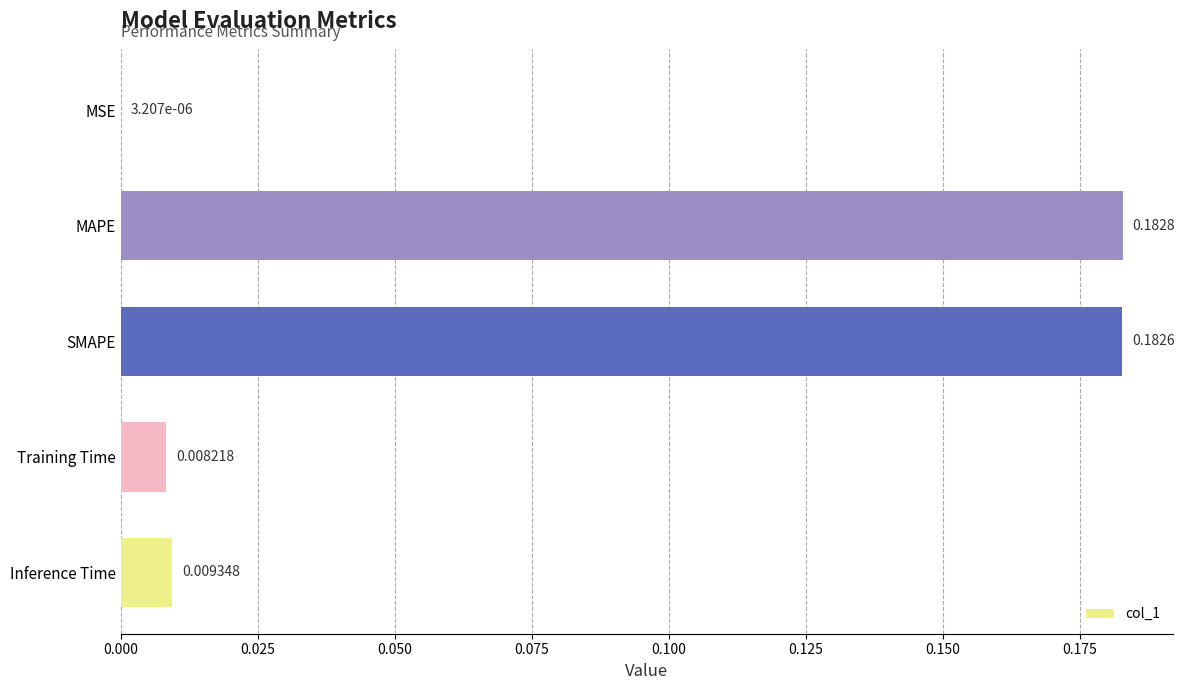

At which category does the chart reach its peak across all series?

MAPE